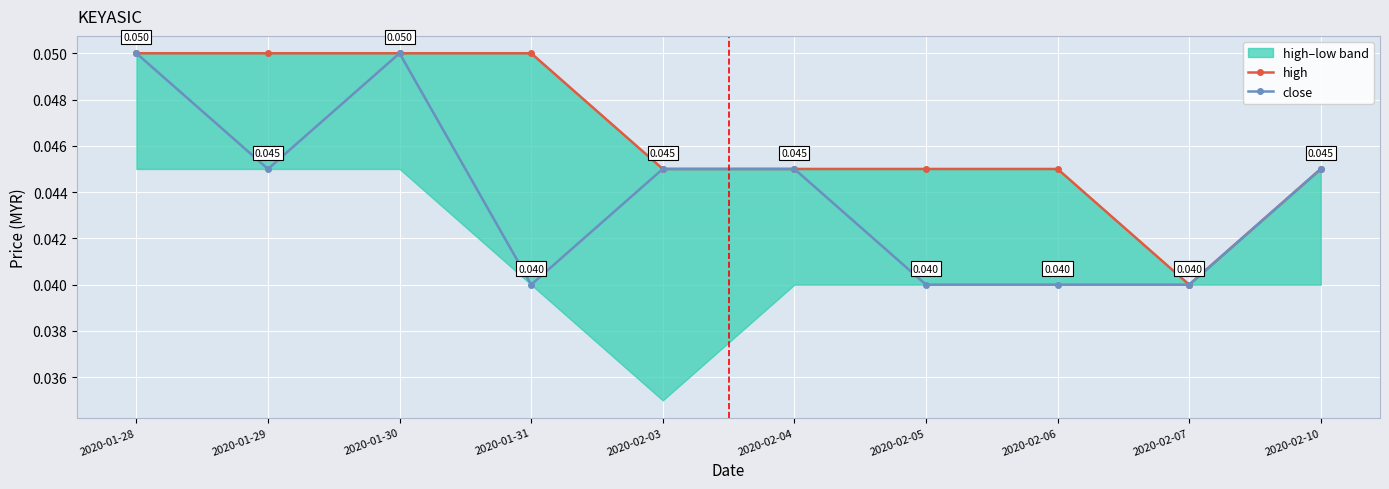

What is the label of the 1st point from the left?

2020-01-28